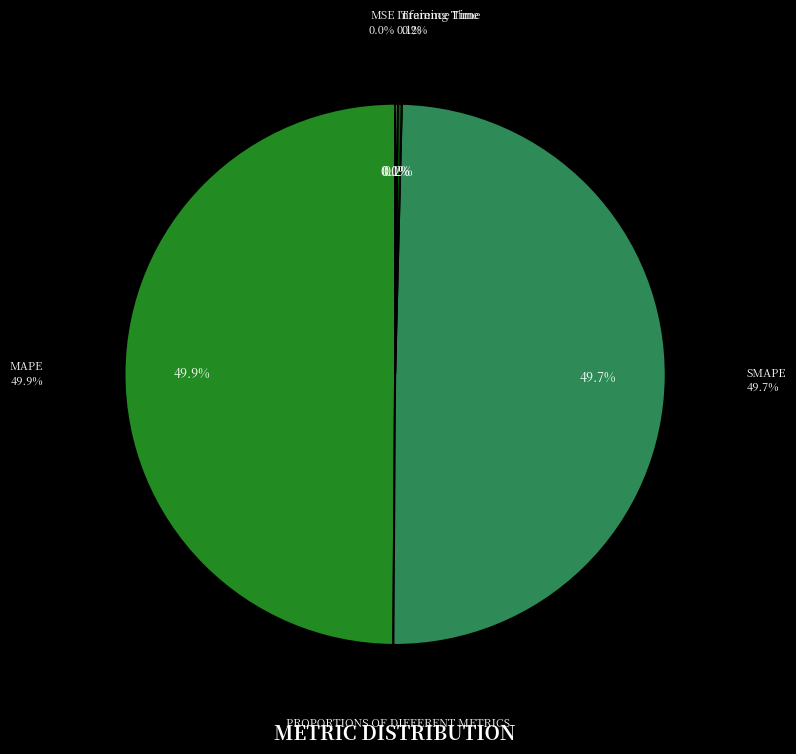

Which slice is the smallest?

MSE